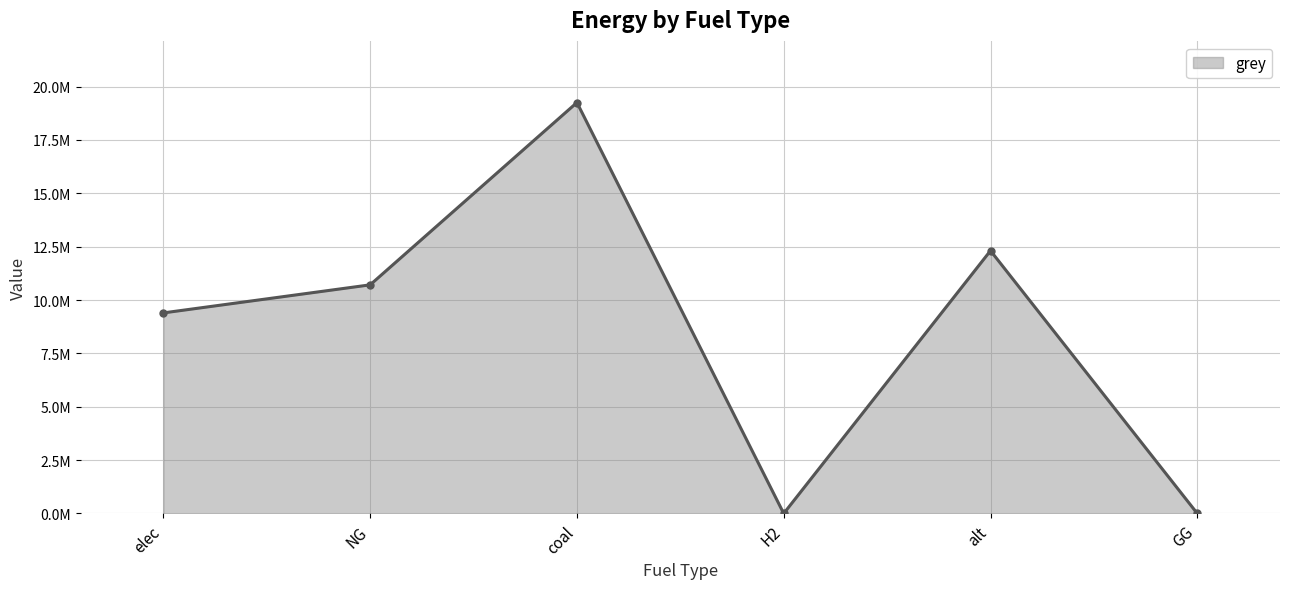

List the labels in order of value, largest first.

coal, alt, NG, elec, H2, GG